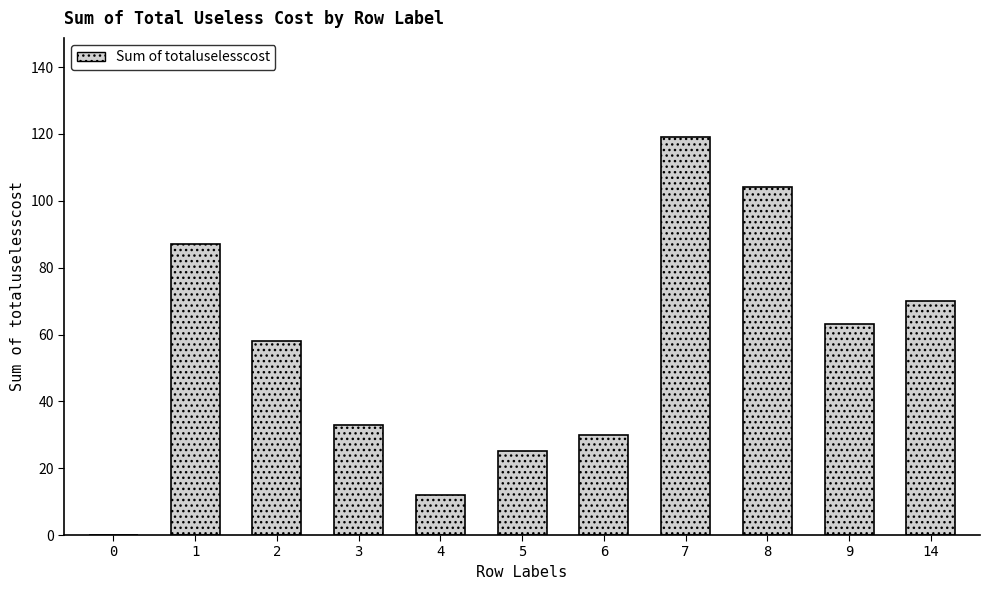

What is the maximum value shown in the chart?

119